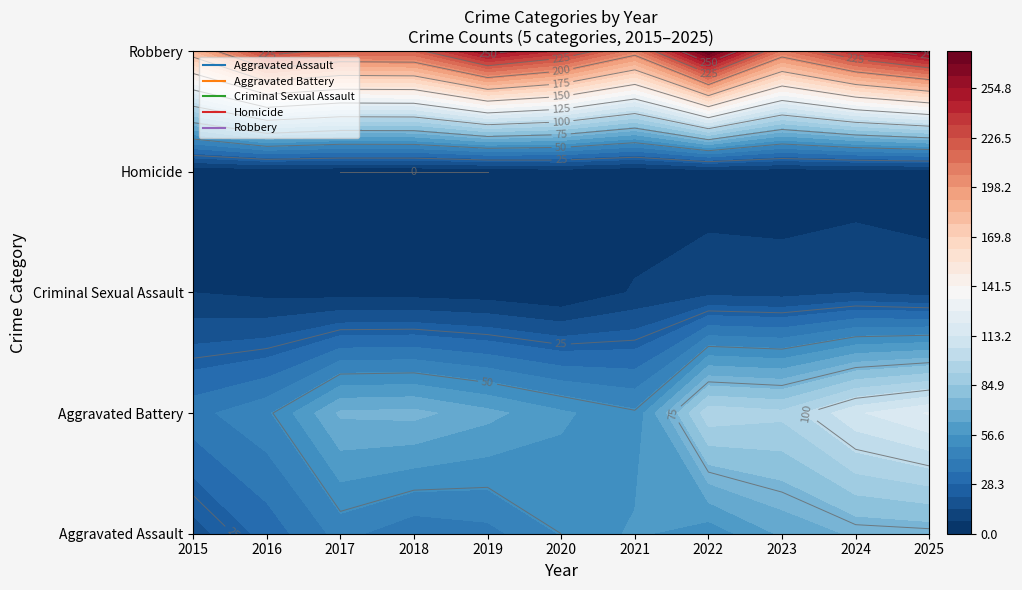

Reading right to left, list all the values displayed in this chart.

Aggravated Assault: 2025=73	2024=72	2023=65	2022=52	2021=58	2020=50	2019=40	2018=37	2017=45	2016=31	2015=18
Aggravated Battery: 2025=121	2024=112	2023=94	2022=97	2021=51	2020=58	2019=66	2018=73	2017=72	2016=48	2015=40
Criminal Sexual Assault: 2025=11	2024=14	2023=11	2022=12	2021=8	2020=0	2019=3	2018=4	2017=4	2016=5	2015=7
Homicide: 2025=2	2024=2	2023=2	2022=2	2021=0	2020=2	2019=0	2018=0	2017=0	2016=1	2015=0
Robbery: 2025=261	2024=241	2023=210	2022=276	2021=207	2020=239	2019=256	2018=220	2017=219	2016=233	2015=184